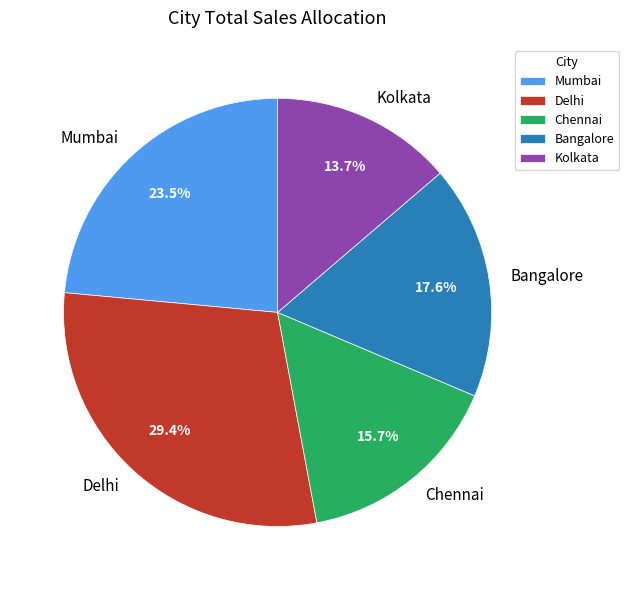

To the nearest percent, what is the combined percentage of Delhi and Bangalore?

47%